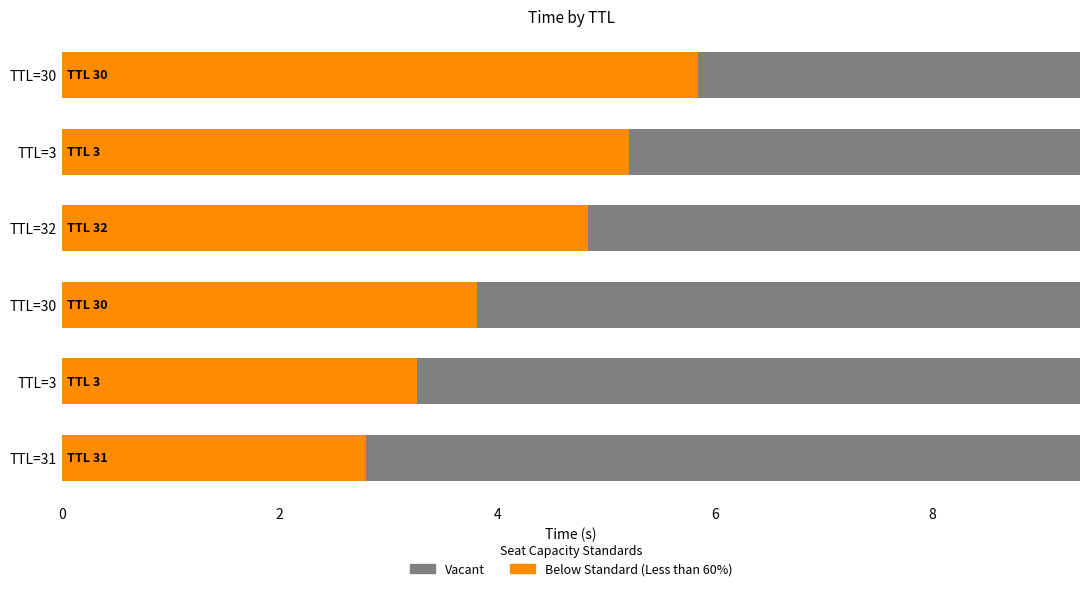

At 2, list the series in order from smallest to largest.

Vacant, Below Standard (Less than 60%)